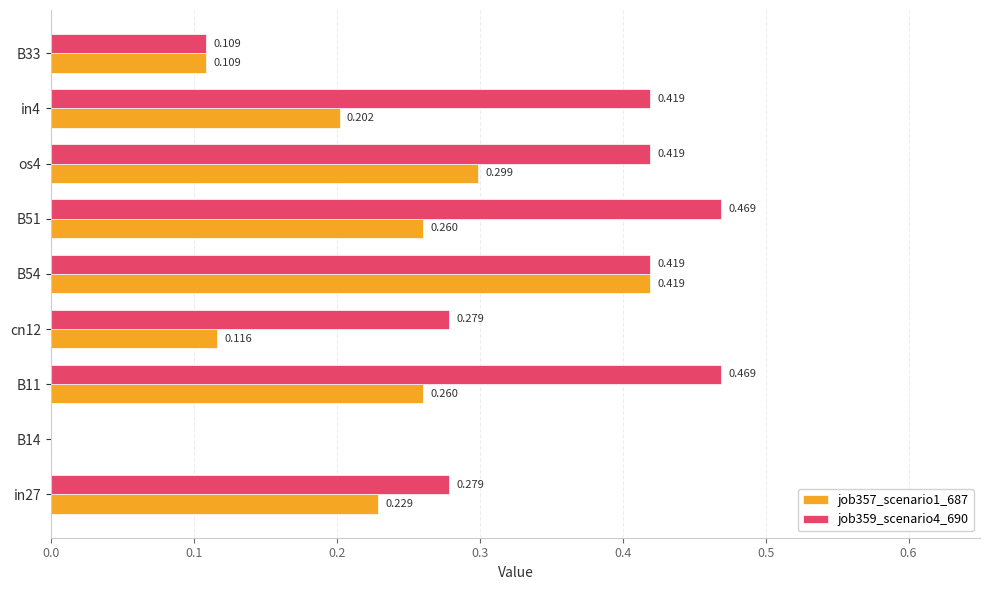

Is the value of job359_scenario4_690 at B54 greater than the value of job357_scenario1_687 at B11?

Yes